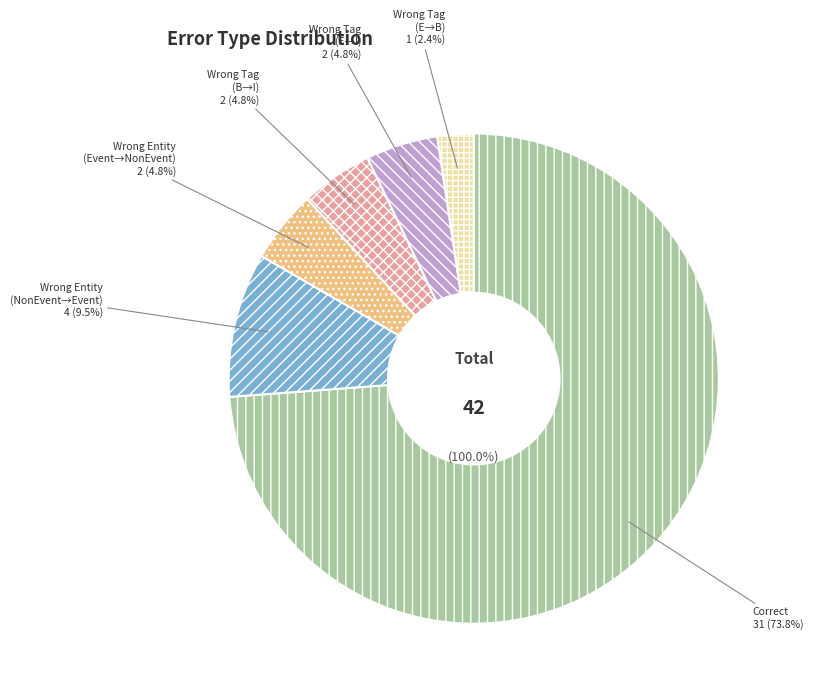

What percentage is the Wrong_Tag_B_as_I slice, to the nearest percent?

5%